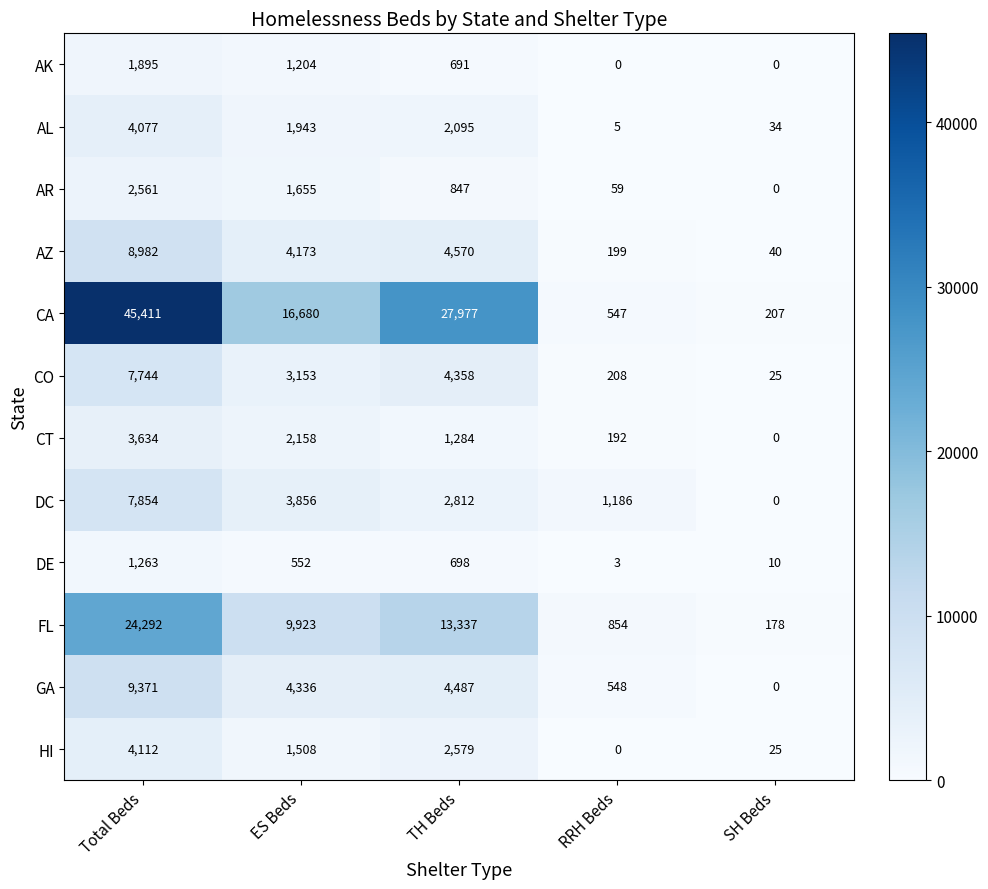

At which category is the sum across all series the highest?

Total Beds